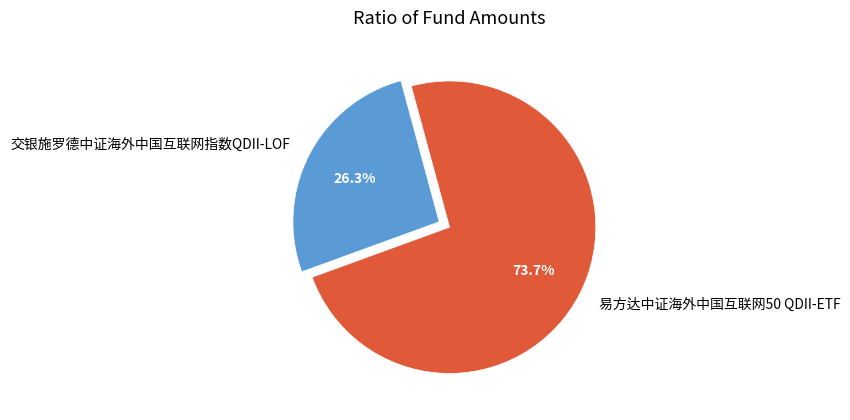

Count the number of slices in the pie.

2